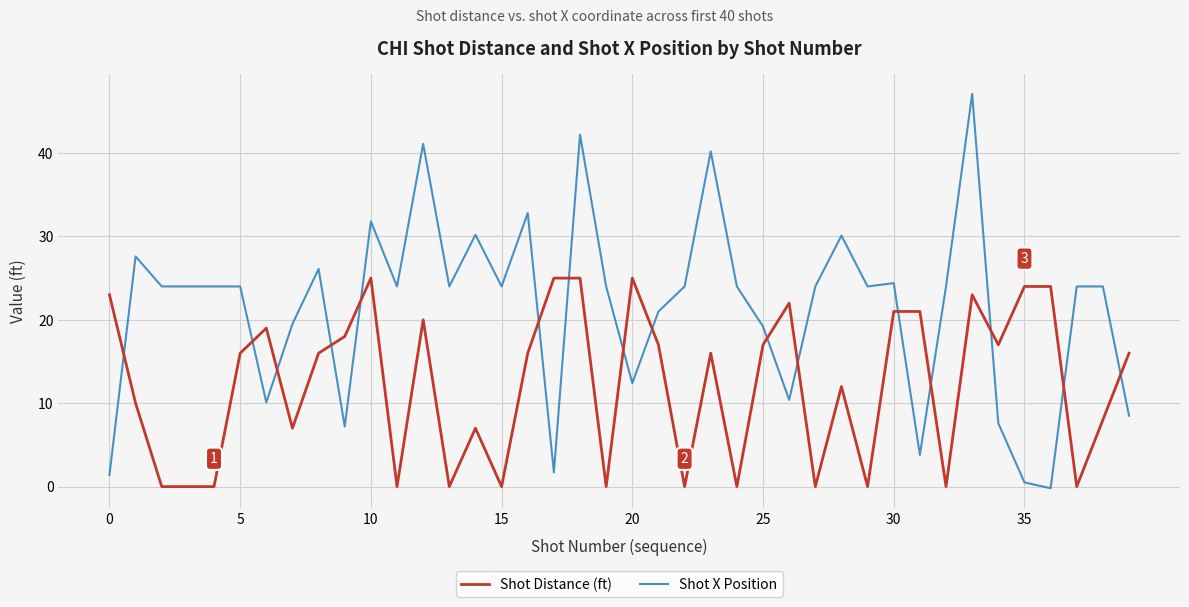

Which series has the widest spread of values?

Shot X Position